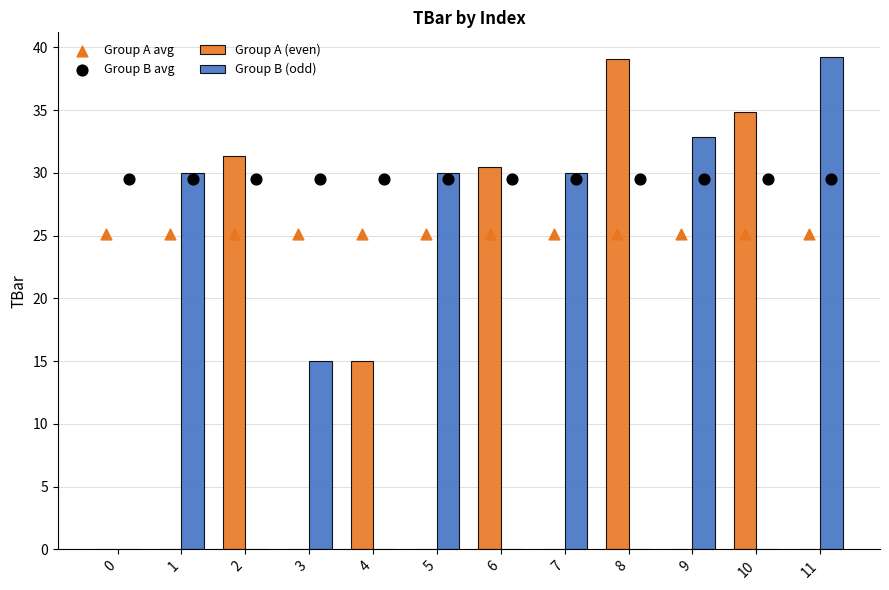

Which series contains the lowest Y value?

Group A (even)